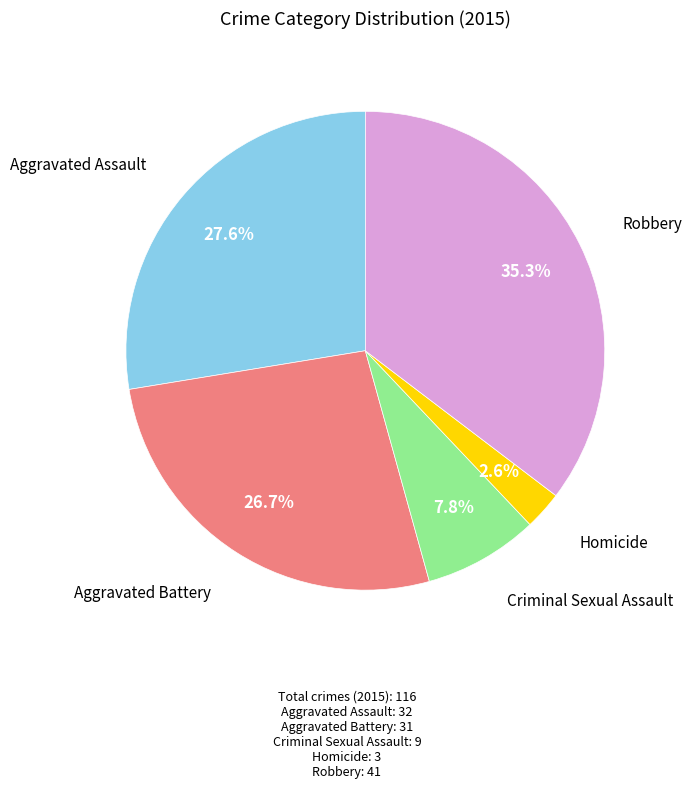

Is the sum of Aggravated Assault and Criminal Sexual Assault greater than half?

No